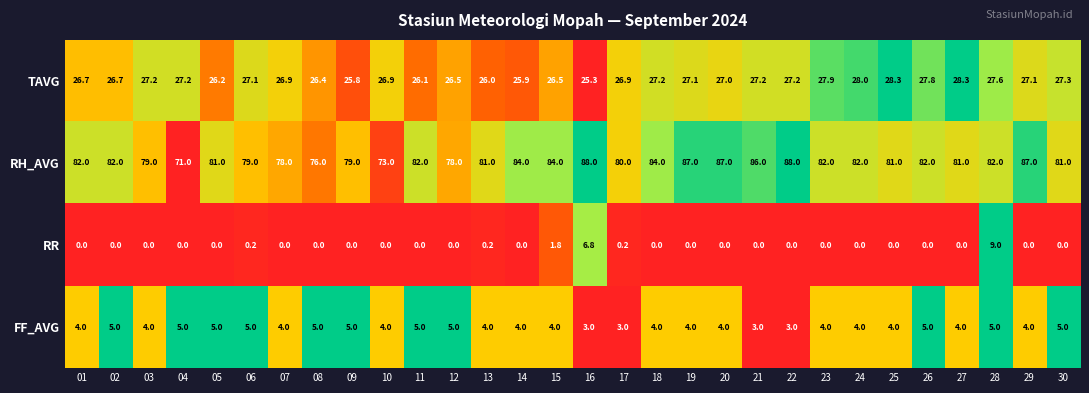

Rank the series by their maximum value, from highest to lowest.

RH_AVG, TAVG, RR, FF_AVG